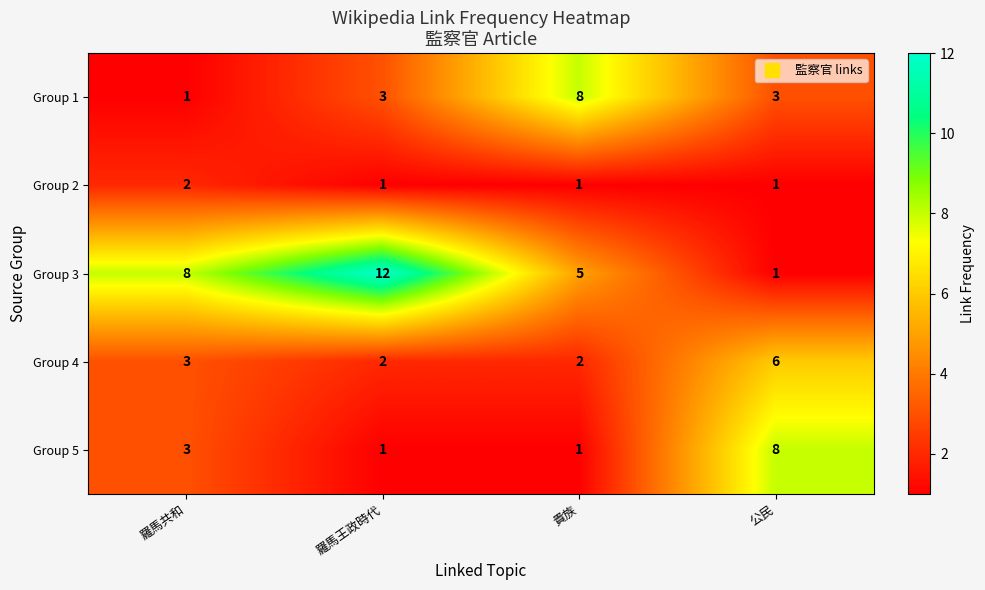

Between 羅馬共和 and 羅馬王政時代, which series saw the biggest shift?

Group 3